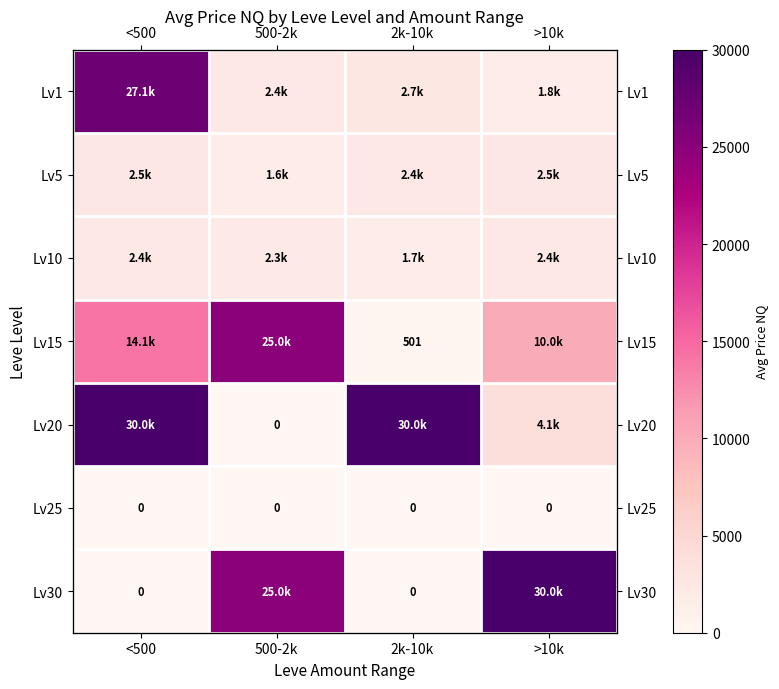

At which category is the sum across all series the highest?

<500